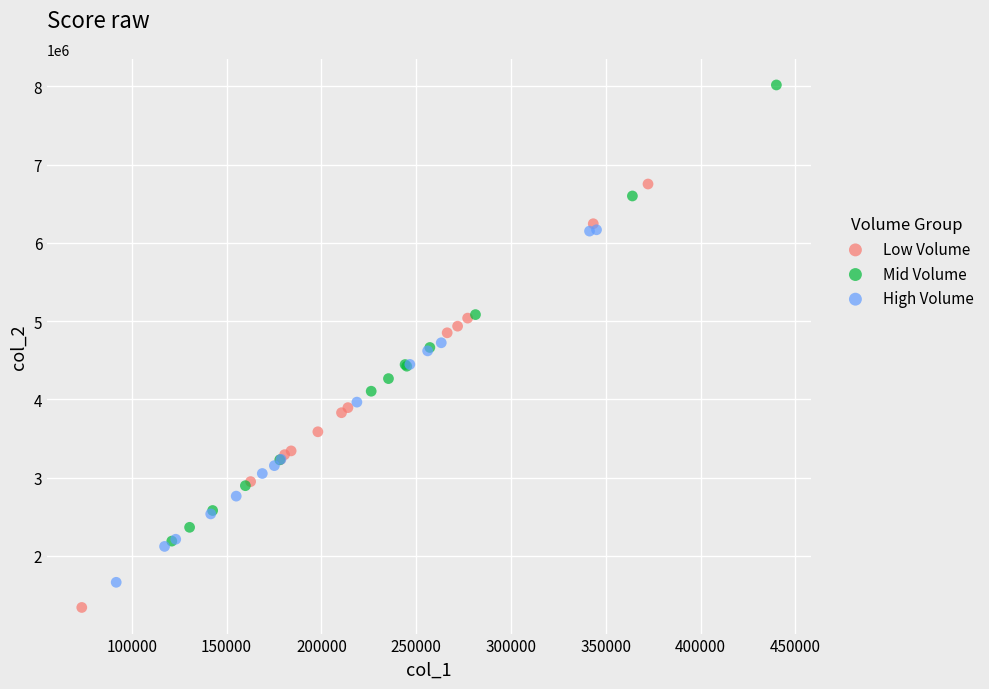

Which series has the widest spread of Y values?

Mid Volume